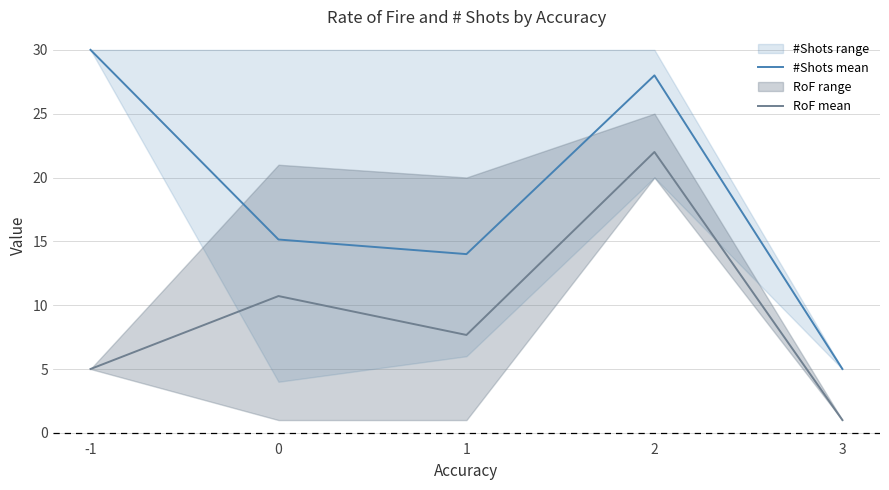

What is the difference between the maximum and minimum values in the #Shots mean series?

25.0